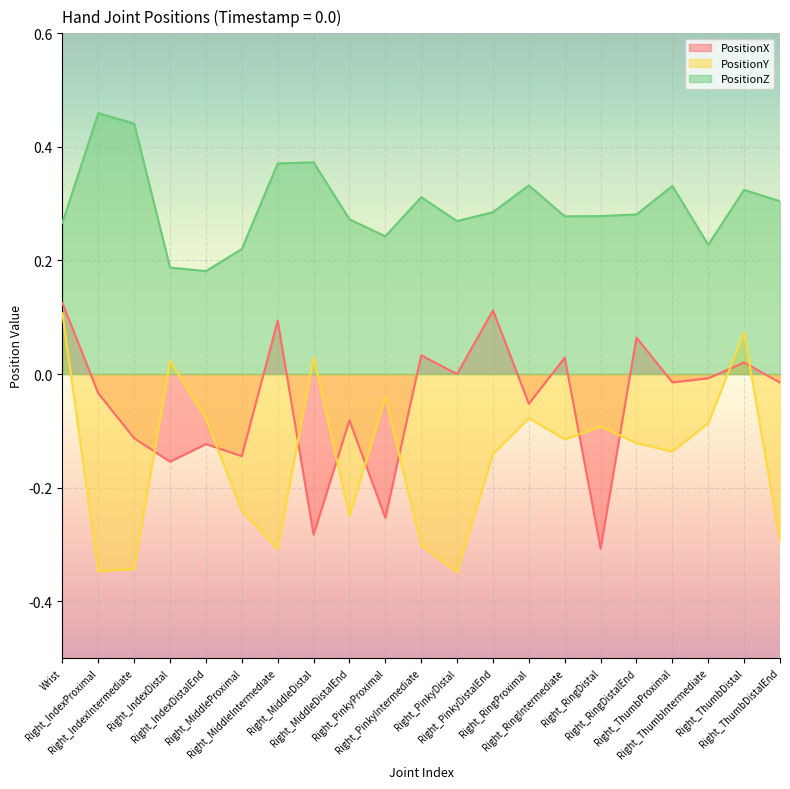

How many lines are shown in the chart?

3